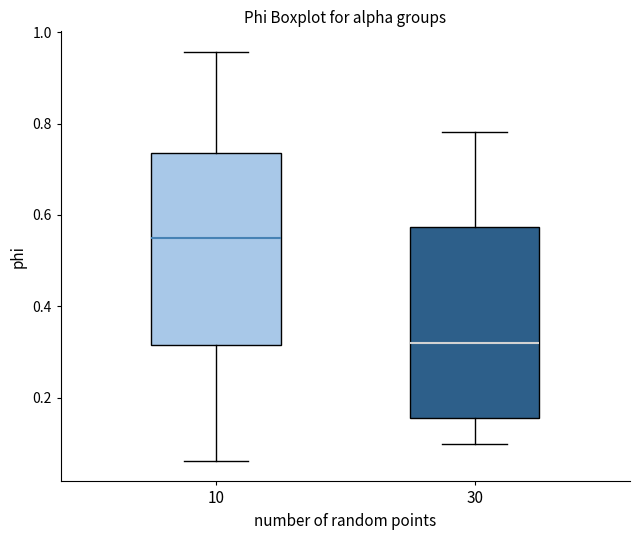

Which box's median line is the highest?

10